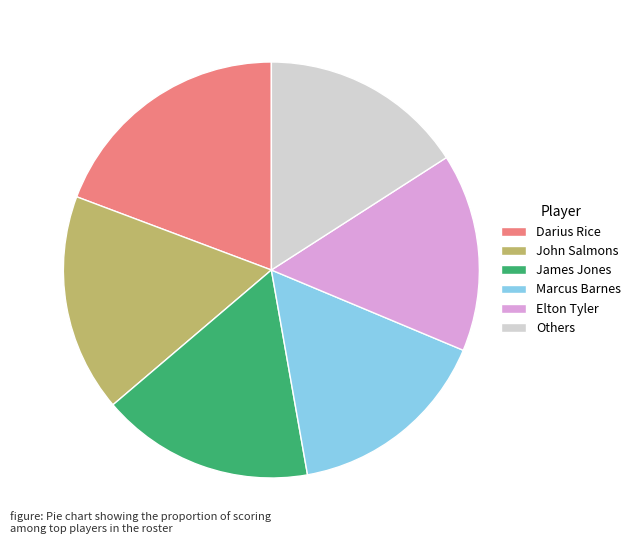

What is the largest slice in the pie chart?

Darius Rice